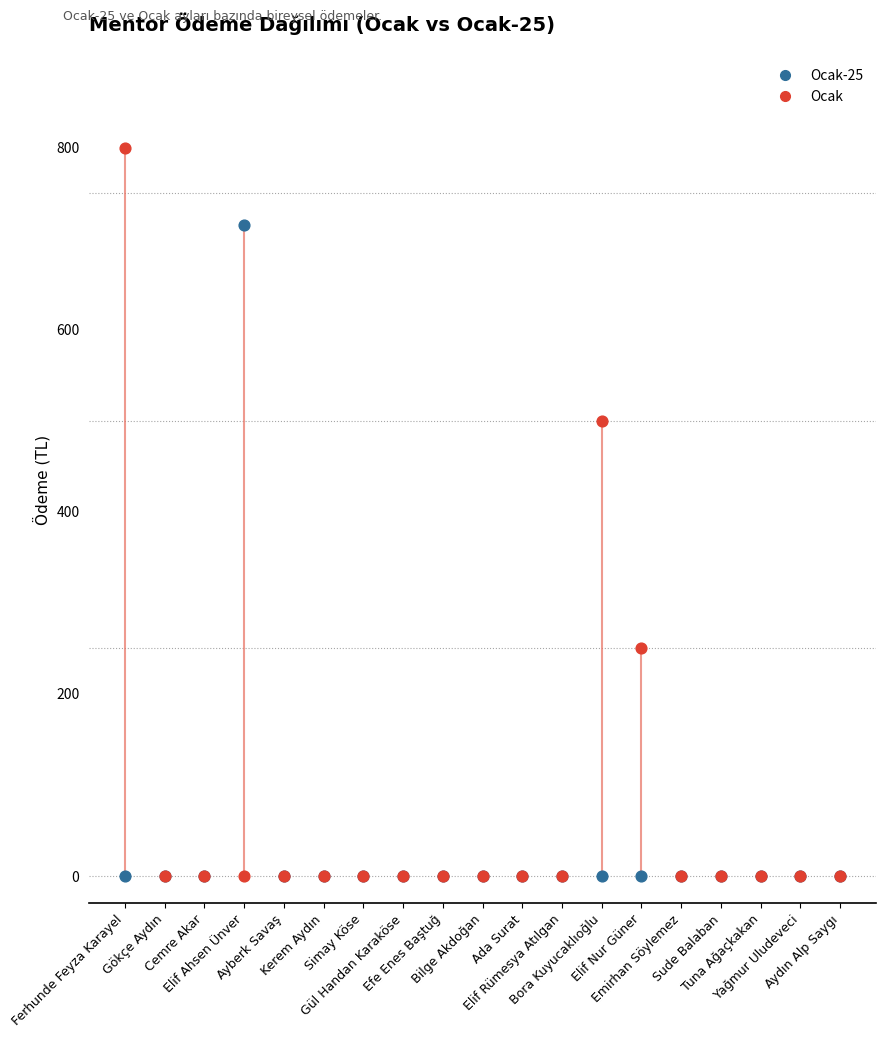

In the Ocak series, what Y value is closest to 400?

500